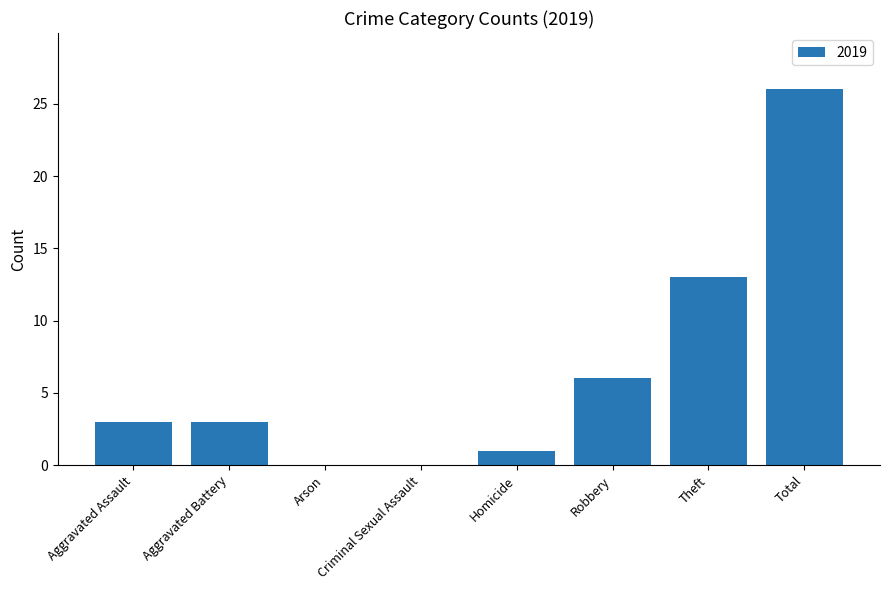

The value at Homicide is 1. True or false?

True